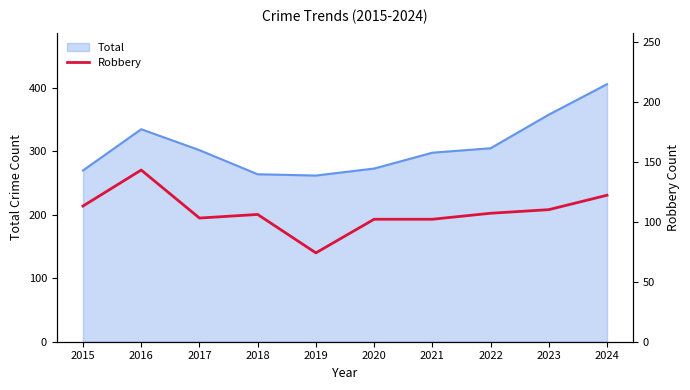

The Total series shows 358 at 2023. True or false?

True